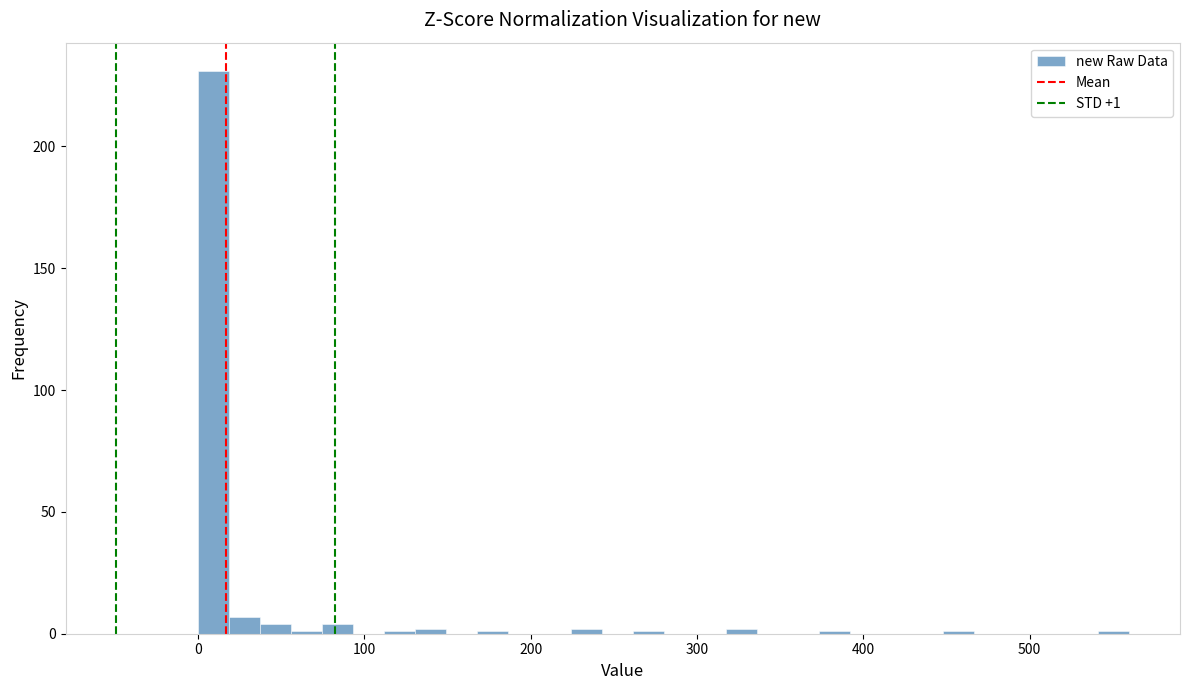

Read against the x-axis, roughly where is the centre of the tallest bar?

10